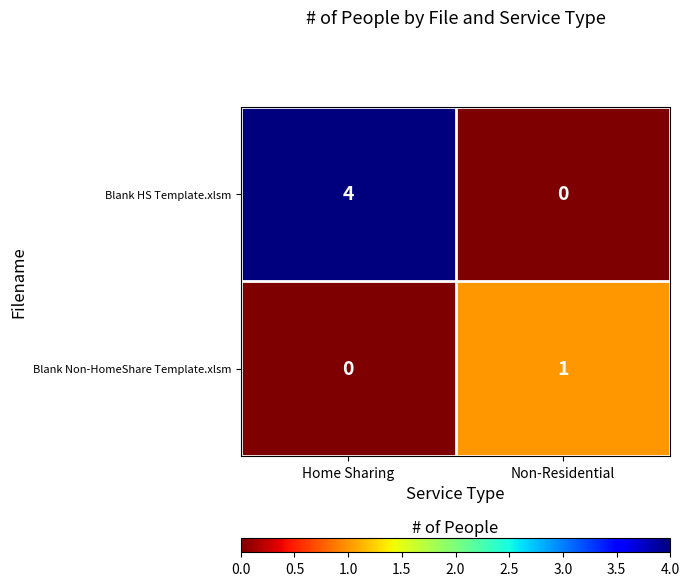

List the series in order of their overall mean, highest first.

Blank HS Template.xlsm, Blank Non-HomeShare Template.xlsm